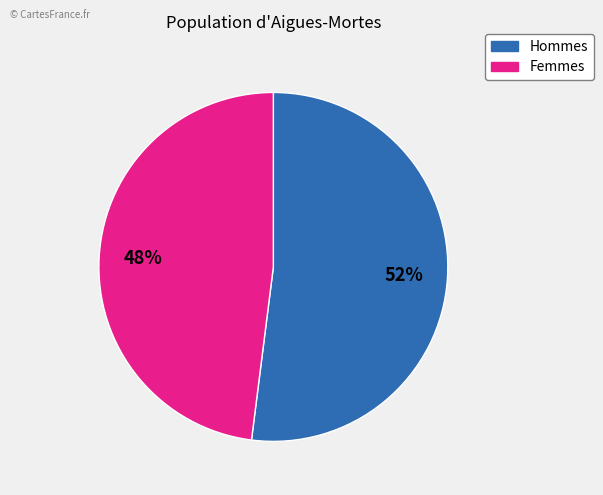

To the nearest percent, what is the average slice percentage?

50%